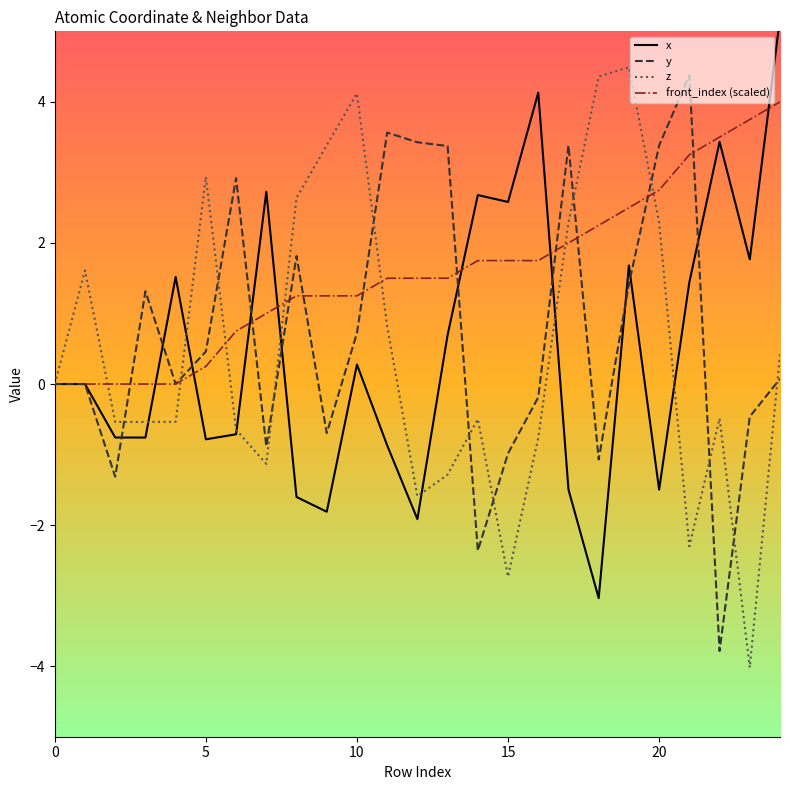

At which category does y reach its first local valley?

2